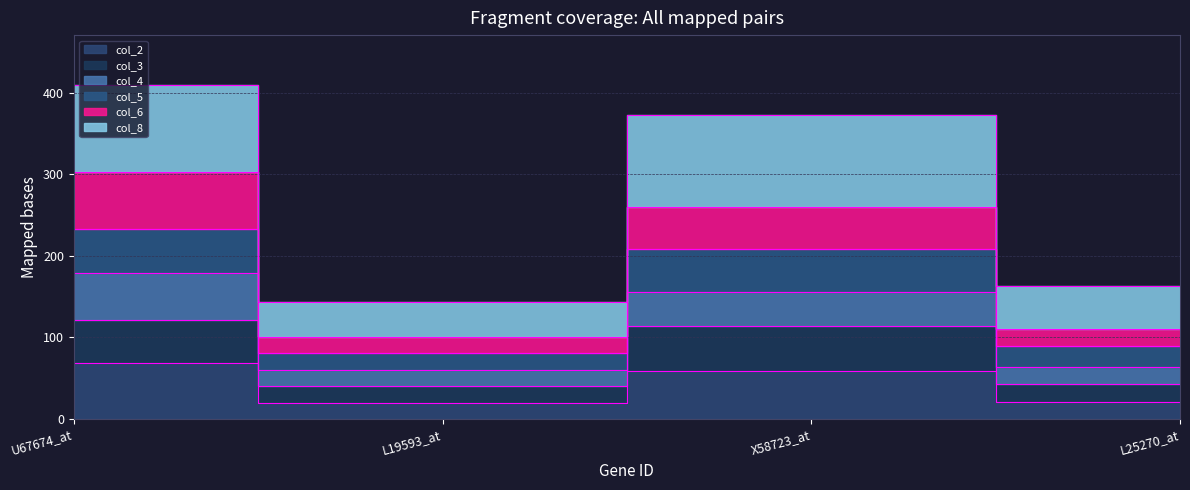

Is it true that col_4 equals 116 at U67674_at?

False